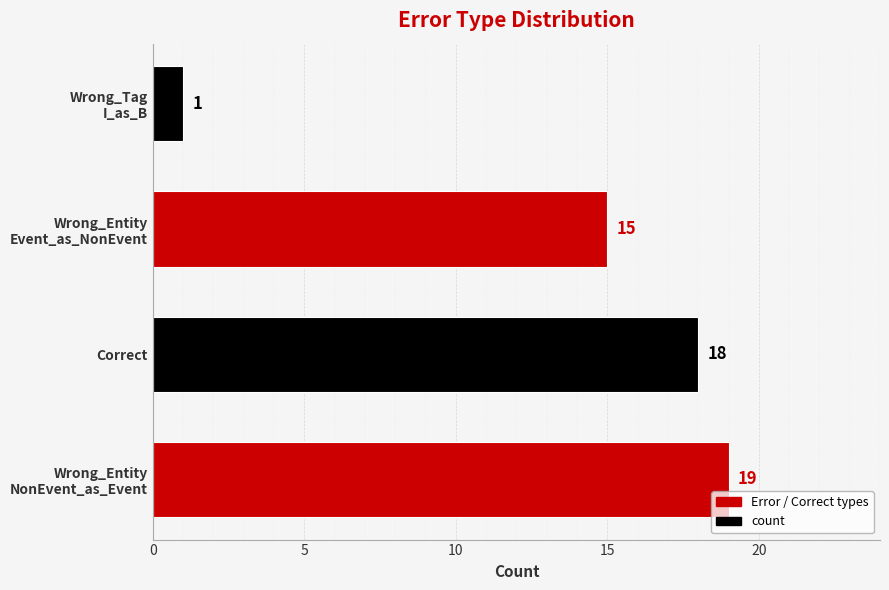

List the labels in order of value, largest first.

Wrong_Entity
NonEvent_as_Event, Correct, Wrong_Entity
Event_as_NonEvent, Wrong_Tag
I_as_B